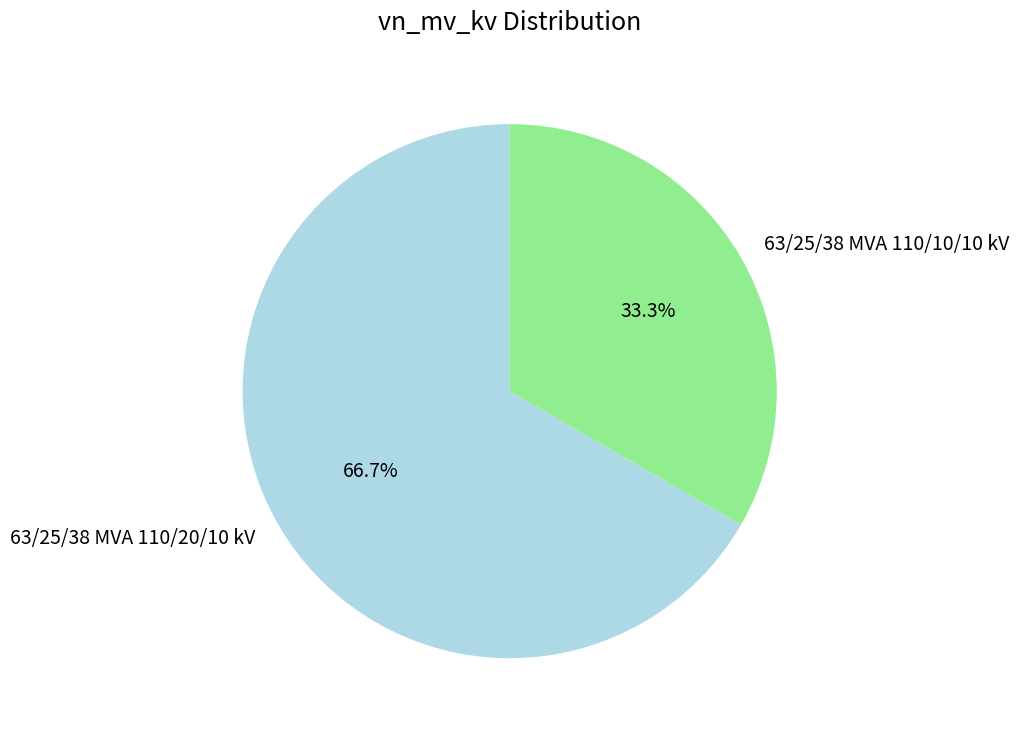

Which has a higher value, 63/25/38 MVA 110/20/10 kV or 63/25/38 MVA 110/10/10 kV?

63/25/38 MVA 110/20/10 kV